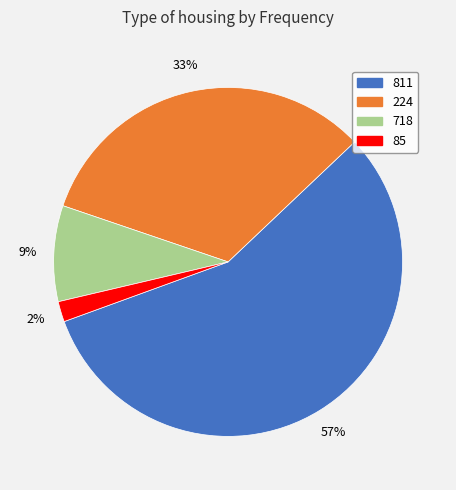

Which slice is the smallest?

85